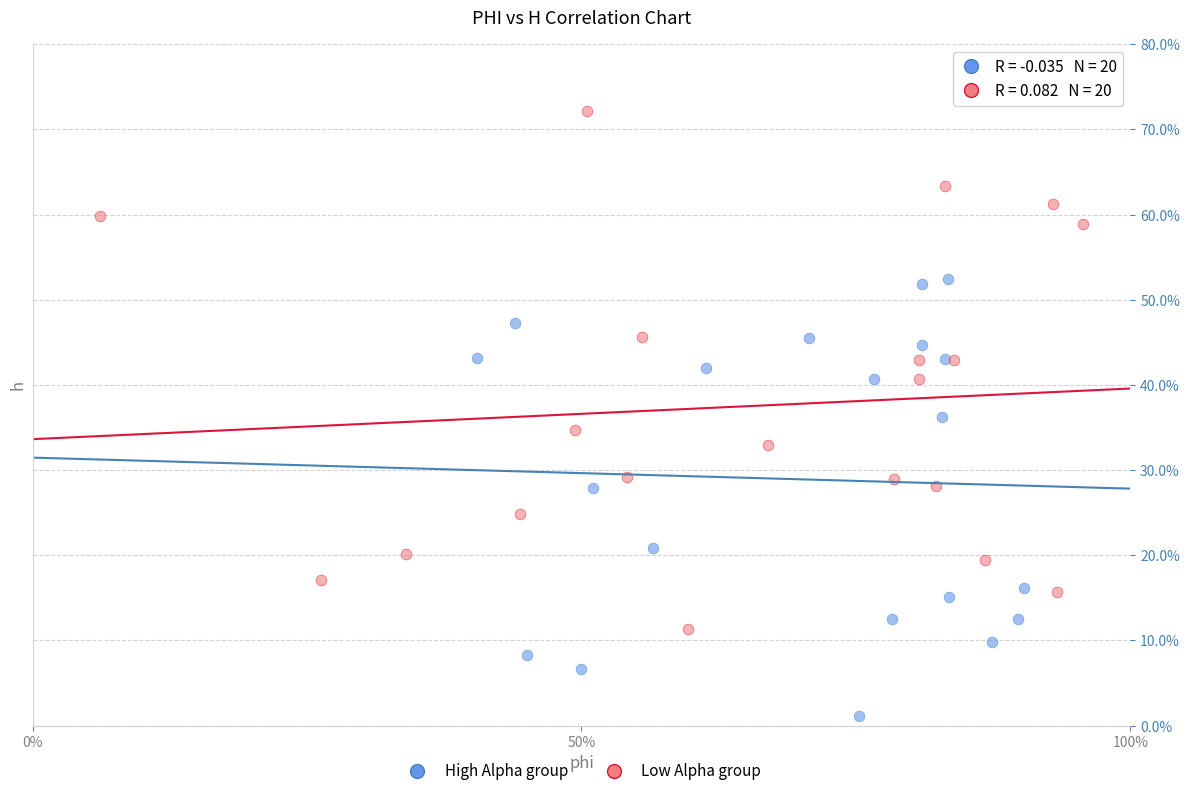

What are all the series names shown in the legend?

High Alpha group, Low Alpha group